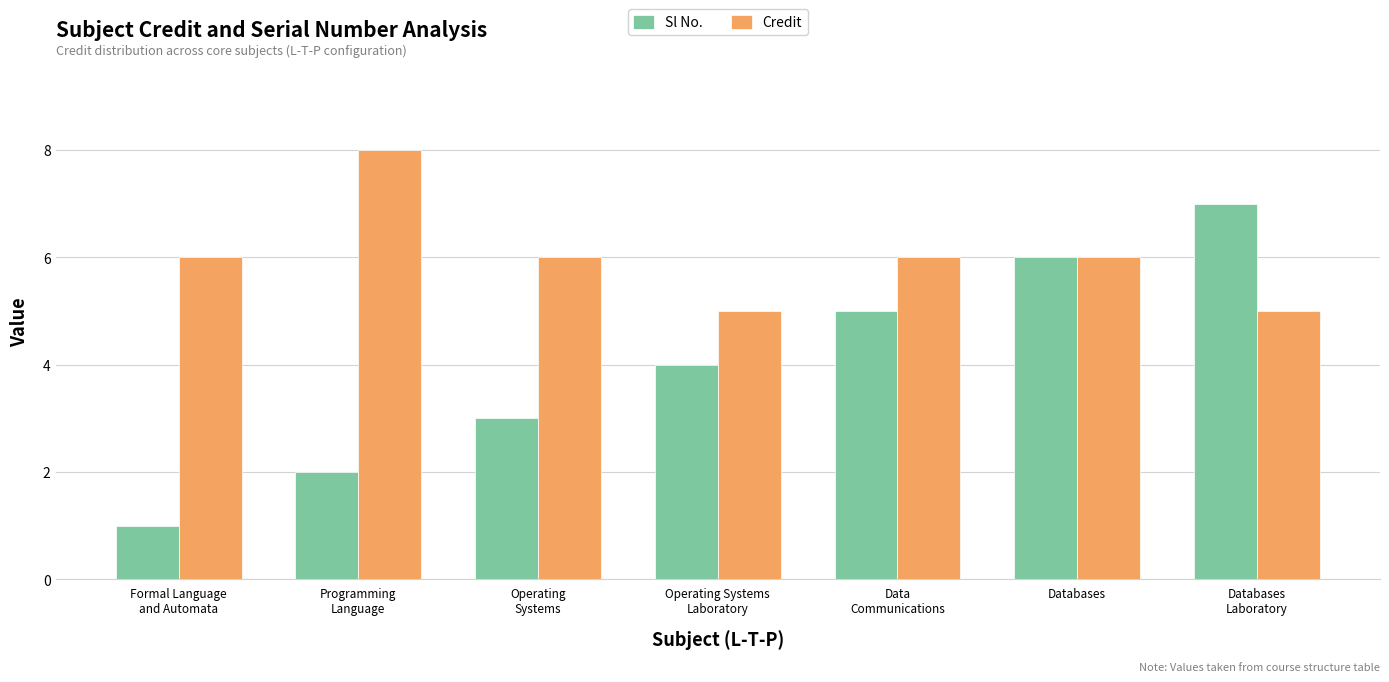

How many values in the Sl No. series are below 4?

3